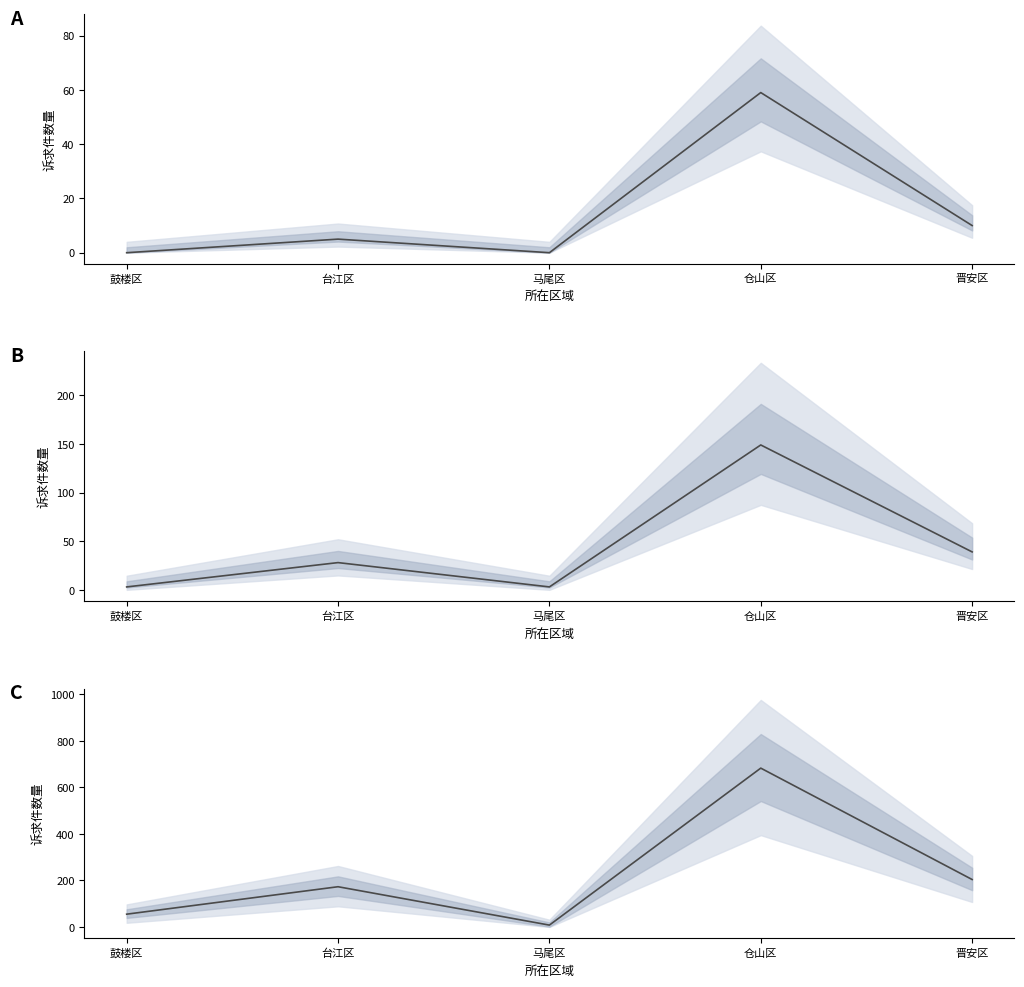

How many interior local peaks (higher than both neighbors) does the data have?

2